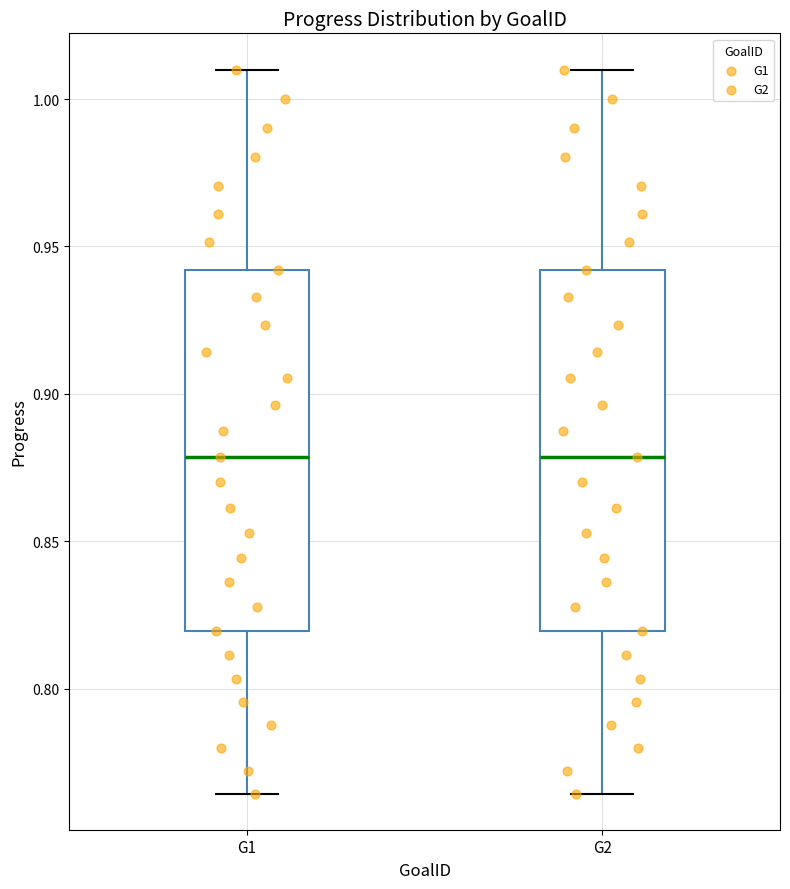

Reading left to right, read every box against the y-axis: the position of its median line, the range the box covers, and the ends of its whiskers. The values are not printed on the chart, so give them approximately, as read against the axis.

G1: median 0.880, box 0.820 to 0.940, whiskers 0.765 to 1.010
G2: median 0.880, box 0.820 to 0.940, whiskers 0.765 to 1.010